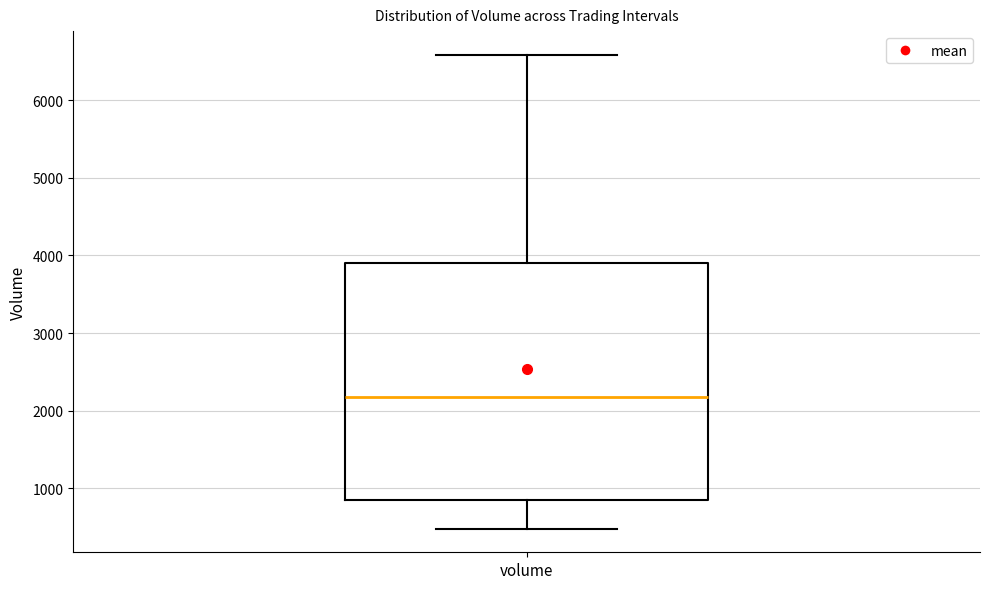

Read this box plot against the y-axis: the position of the median line, the range covered by the box, and the ends of both whiskers. The values are not printed on the chart, so give them approximately, as read against the axis.

median 2200, box 900 to 3900, whiskers 500 to 6600